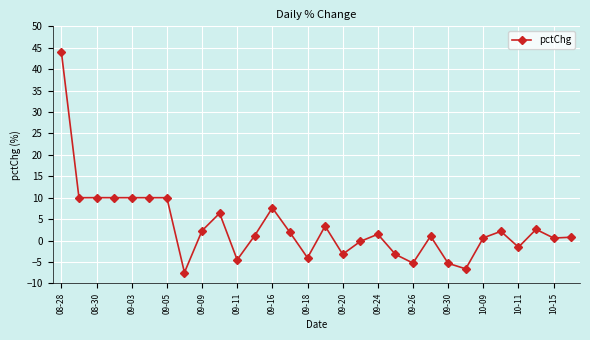

What is the sum of all values?

94.5